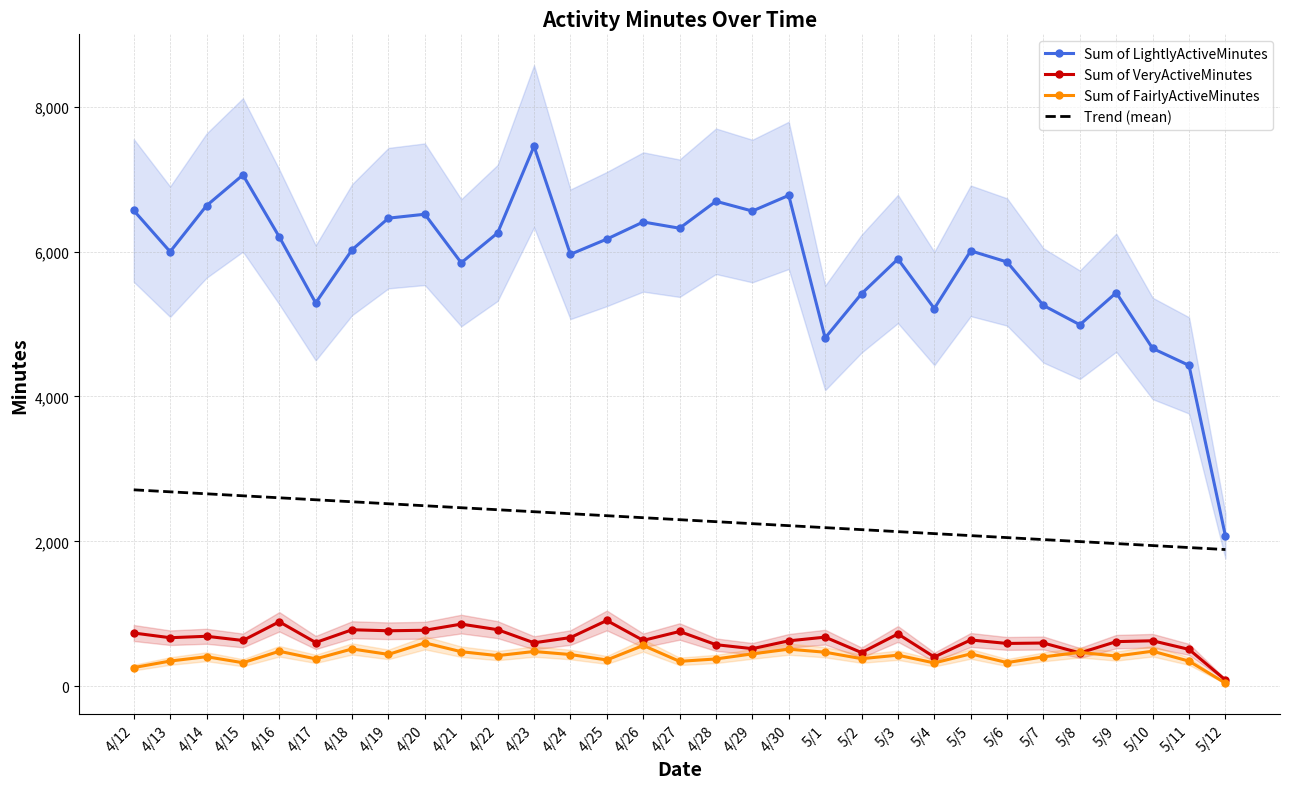

Reading right to left, transcribe all the data shown in this chart.

Sum of LightlyActiveMinutes: 5/12=2075.0	5/11=4429.0	5/10=4663.0	5/9=5432.0	5/8=4990.0	5/7=5256.0	5/6=5856.0	5/5=6010.0	5/4=5214.0	5/3=5897.0	5/2=5418.0	5/1=4808.0	4/30=6775.0	4/29=6559.0	4/28=6694.0	4/27=6322.0	4/26=6408.0	4/25=6172.0	4/24=5962.0	4/23=7453.0	4/22=6257.0	4/21=5845.0	4/20=6515.0	4/19=6461.0	4/18=6025.0	4/17=5291.0	4/16=6202.0	4/15=7057.0	4/14=6633.0	4/13=5998.0	4/12=6567.0
Sum of VeryActiveMinutes: 5/12=88.0	5/11=510.0	5/10=629.0	5/9=617.0	5/8=461.0	5/7=598.0	5/6=592.0	5/5=640.0	5/4=405.0	5/3=723.0	5/2=466.0	5/1=679.0	4/30=628.0	4/29=520.0	4/28=575.0	4/27=757.0	4/26=634.0	4/25=909.0	4/24=673.0	4/23=601.0	4/22=782.0	4/21=859.0	4/20=774.0	4/19=767.0	4/18=781.0	4/17=605.0	4/16=891.0	4/15=633.0	4/14=691.0	4/13=671.0	4/12=736.0
Sum of FairlyActiveMinutes: 5/12=45.0	5/11=348.0	5/10=485.0	5/9=418.0	5/8=469.0	5/7=407.0	5/6=328.0	5/5=448.0	5/4=323.0	5/3=430.0	5/2=382.0	5/1=471.0	4/30=513.0	4/29=448.0	4/28=378.0	4/27=345.0	4/26=564.0	4/25=364.0	4/24=439.0	4/23=481.0	4/22=424.0	4/21=478.0	4/20=600.0	4/19=441.0	4/18=516.0	4/17=379.0	4/16=484.0	4/15=326.0	4/14=409.0	4/13=349.0	4/12=259.0
Trend (mean): 5/12=1887.8	5/11=1915.3	5/10=1942.8	5/9=1970.2	5/8=1997.7	5/7=2025.2	5/6=2052.6	5/5=2080.1	5/4=2107.6	5/3=2135.1	5/2=2162.5	5/1=2190.0	4/30=2217.5	4/29=2244.9	4/28=2272.4	4/27=2299.9	4/26=2327.4	4/25=2354.8	4/24=2382.3	4/23=2409.8	4/22=2437.3	4/21=2464.7	4/20=2492.2	4/19=2519.7	4/18=2547.1	4/17=2574.6	4/16=2602.1	4/15=2629.6	4/14=2657.0	4/13=2684.5	4/12=2712.0